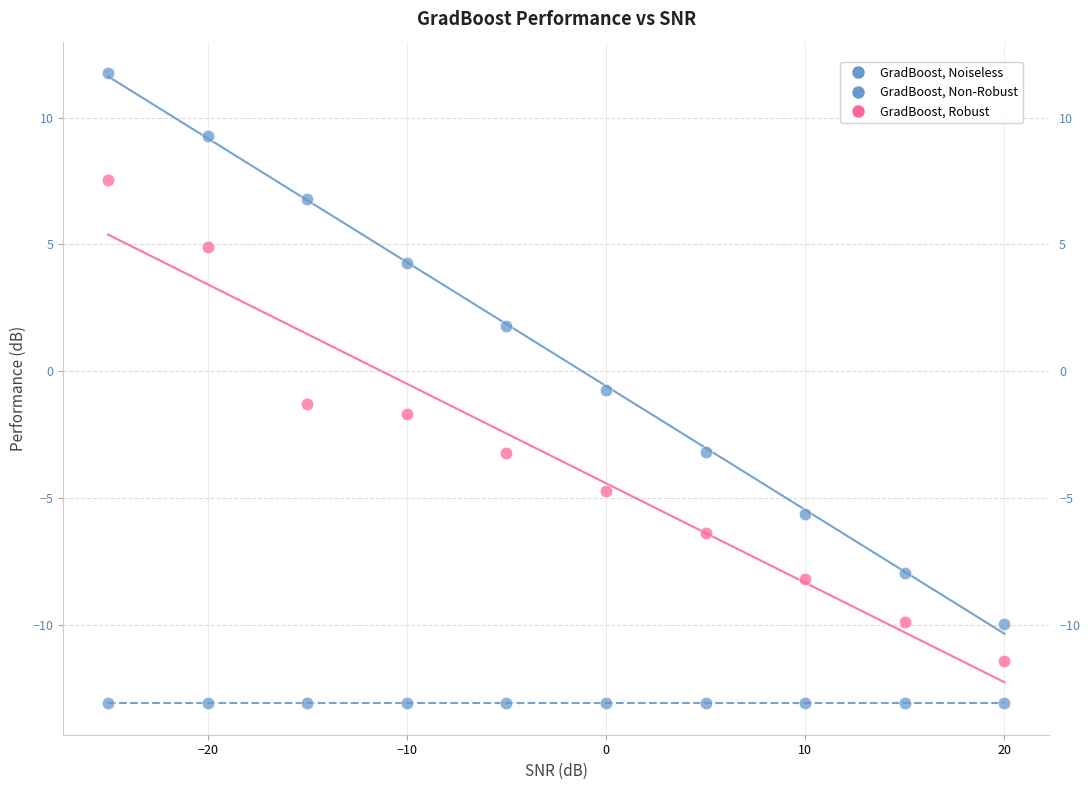

Count the number of points in this scatter plot.

30